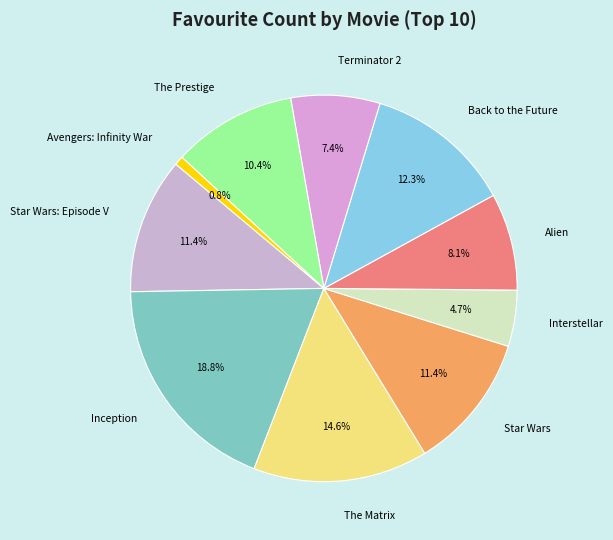

Is the sum of Alien and Avengers: Infinity War greater than half?

No